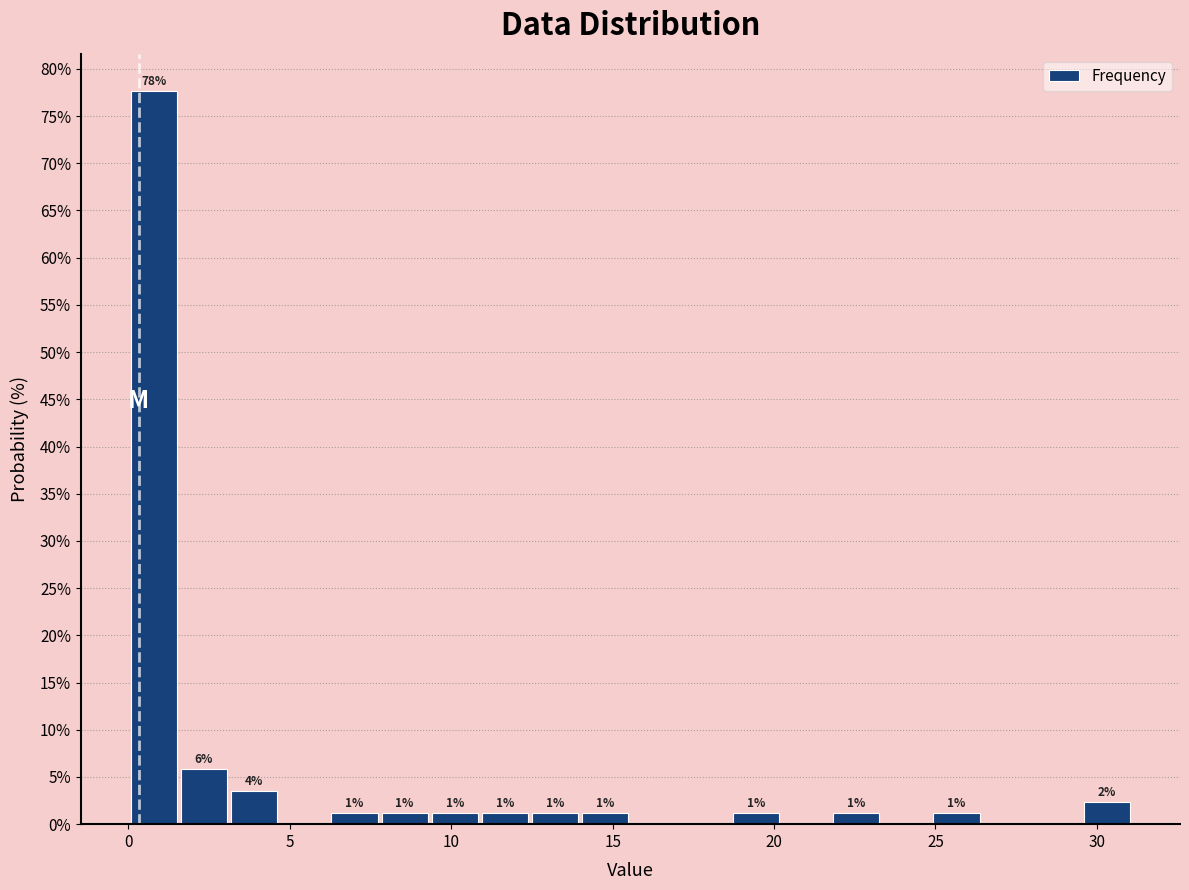

Read against the x-axis, roughly where is the centre of the tallest bar?

1.0